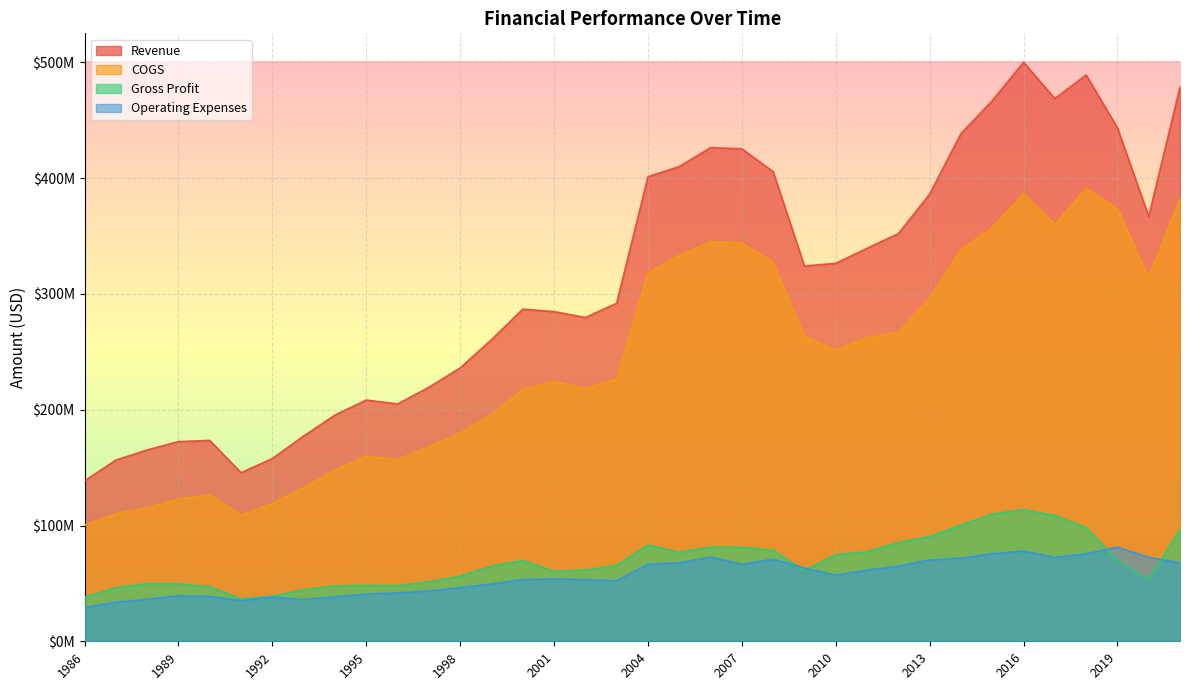

Is it true that Gross Profit equals 88110717 at 1998?

False